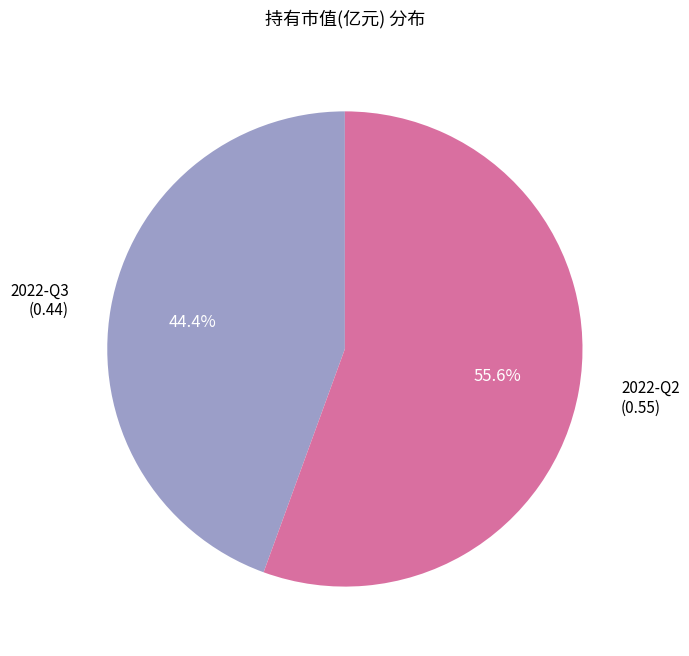

Is 2022-Q3 the majority of the pie?

No